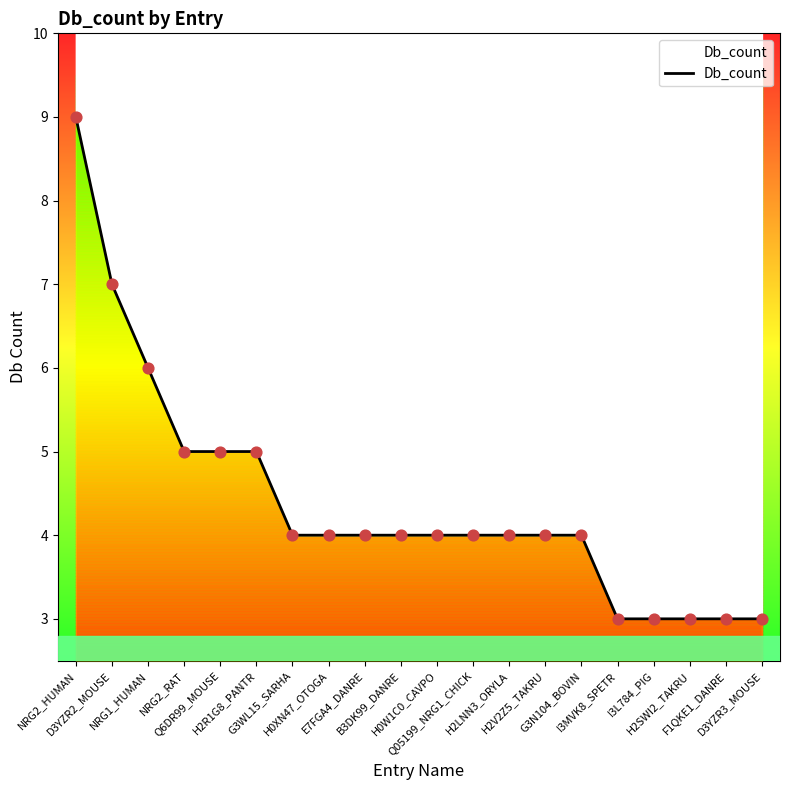

What is the change in value from NRG2_HUMAN to F1QKE1_DANRE?

-6